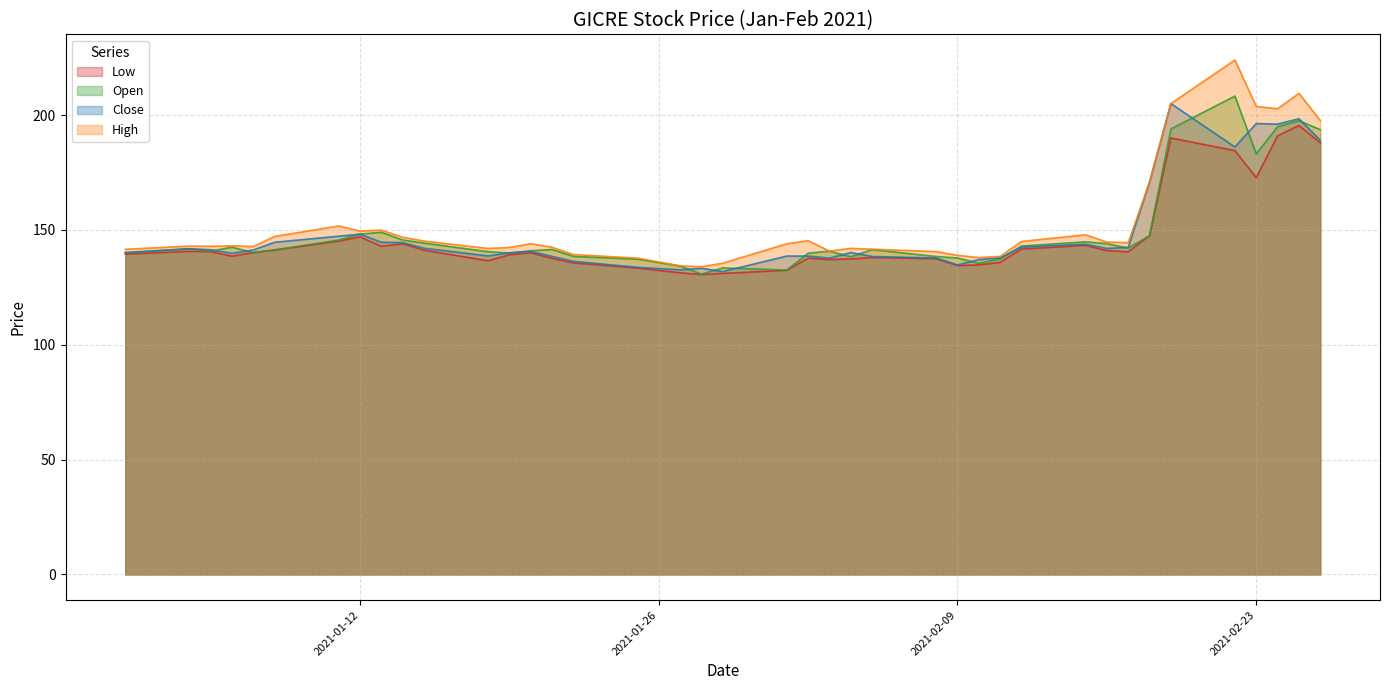

What is the total value across all series at 2021-02-23?

756.1